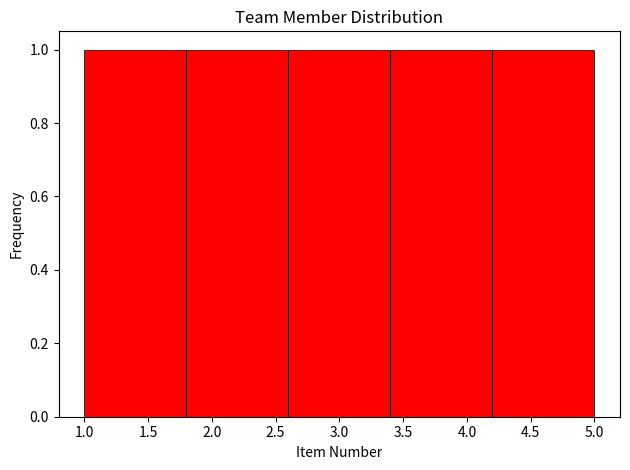

How tall is the bar that spans 2.6 to 3.4 on the x-axis? The values are not printed on the chart, so give them approximately, as read against the axis.

1